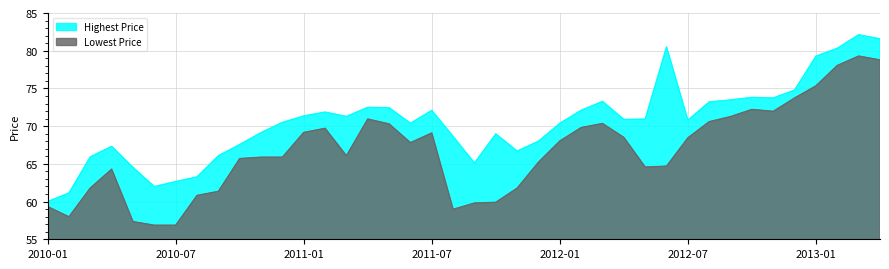

Rank the series by their maximum value, from highest to lowest.

Highest Price, Lowest Price